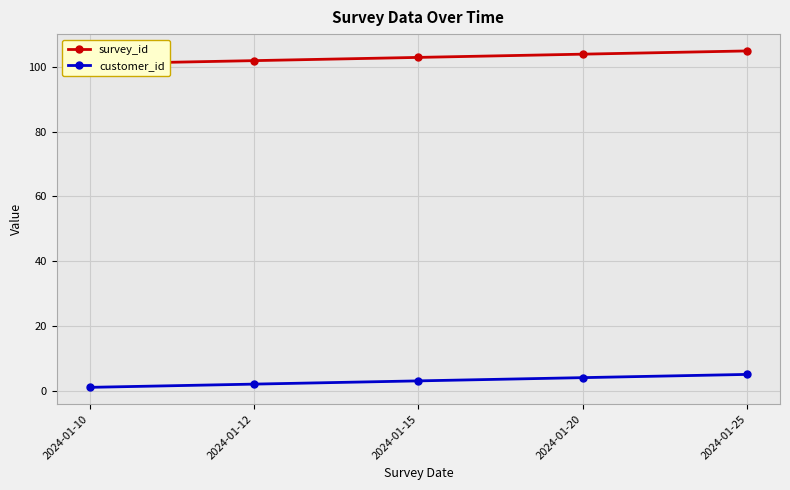

What is the difference between the second highest and minimum values in the survey_id series?

3